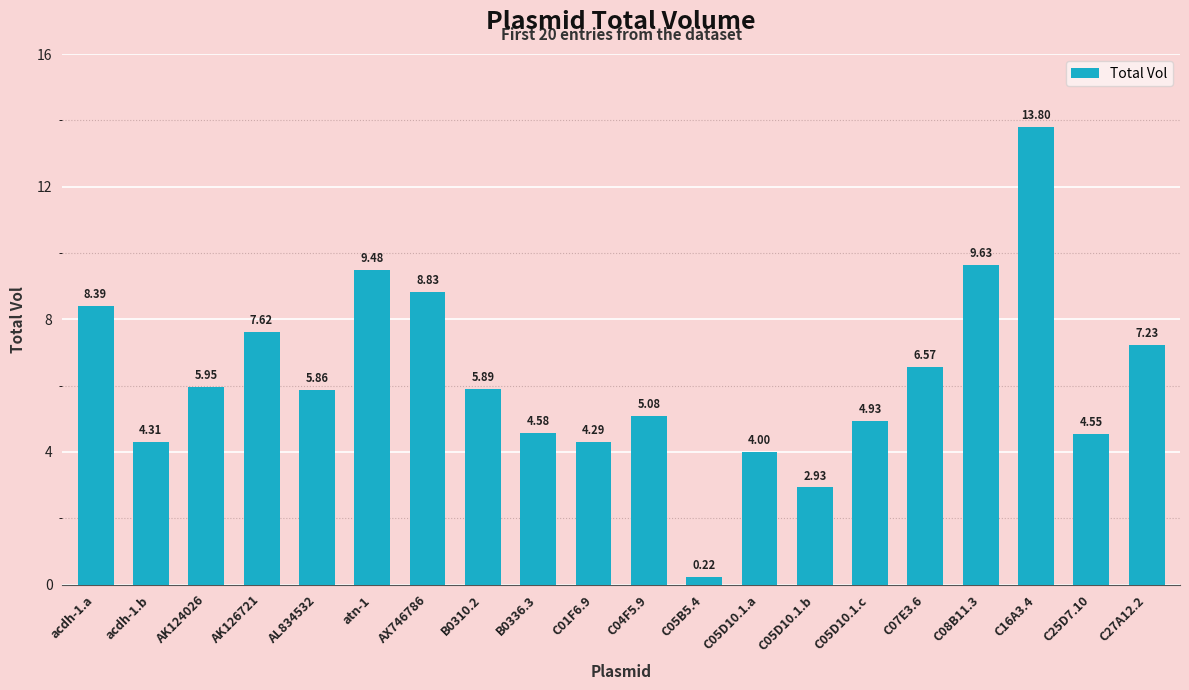

At which label does the data first exceed 5?

acdh-1.a